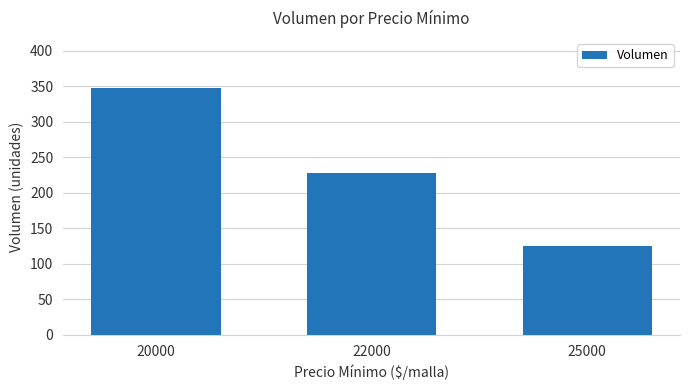

Approximately how many times larger is the value at 20000 compared to 25000?

2.8